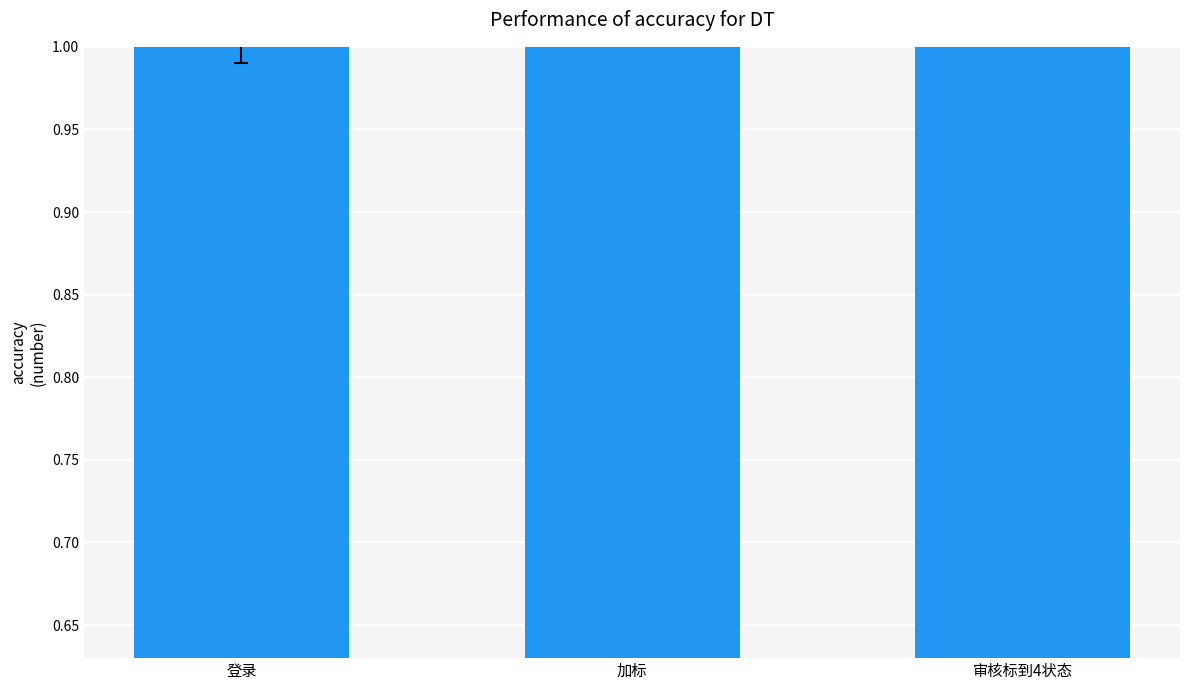

How many data points are less than 2?

1